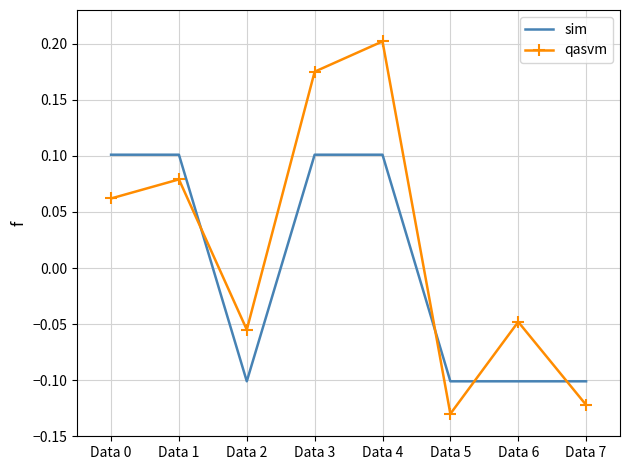

At which category does the chart reach its minimum across all series?

Data 5